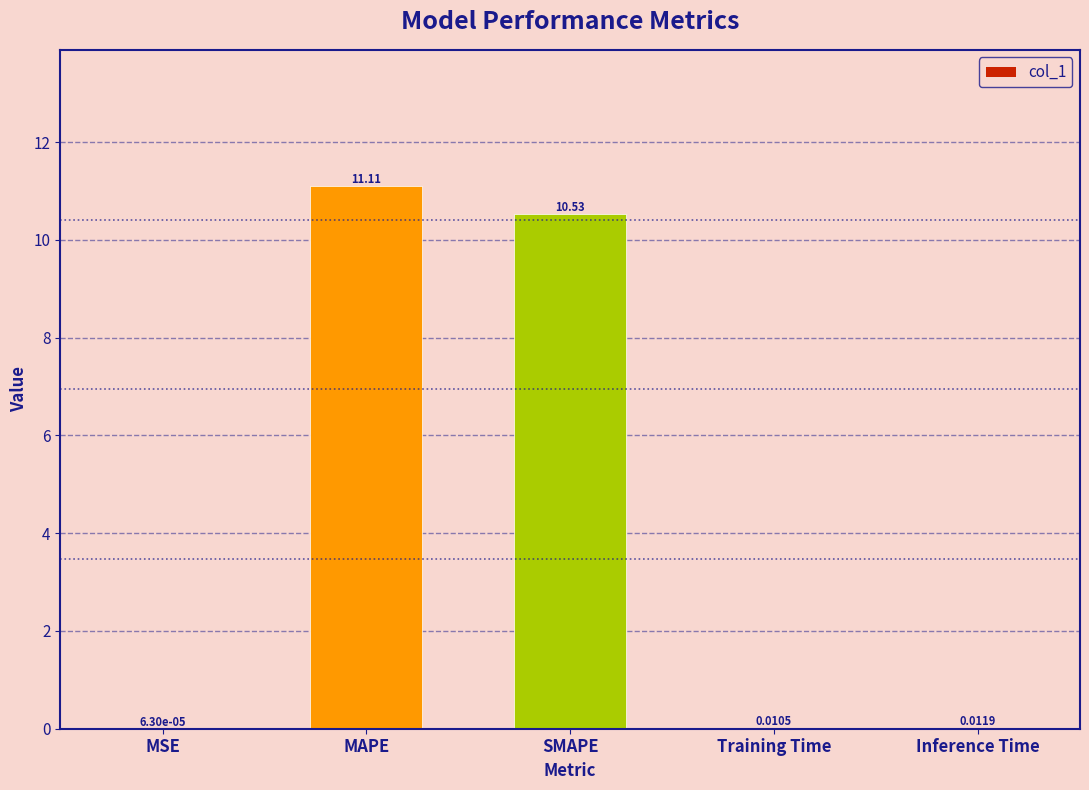

What is the sum of the values at SMAPE and MAPE?

21.6